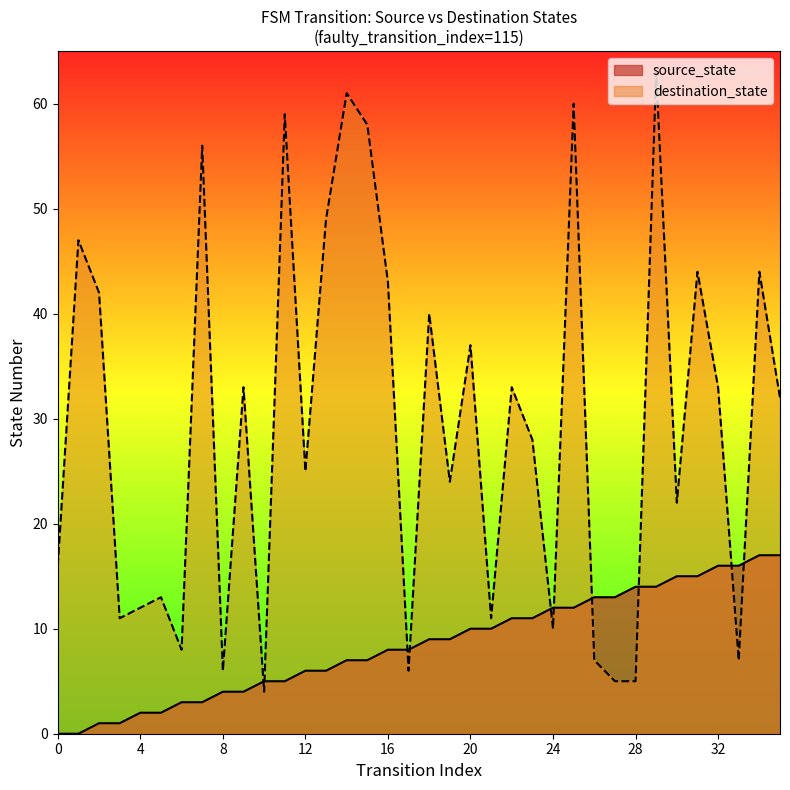

Between 12 and 35, which series saw the biggest shift?

source_state